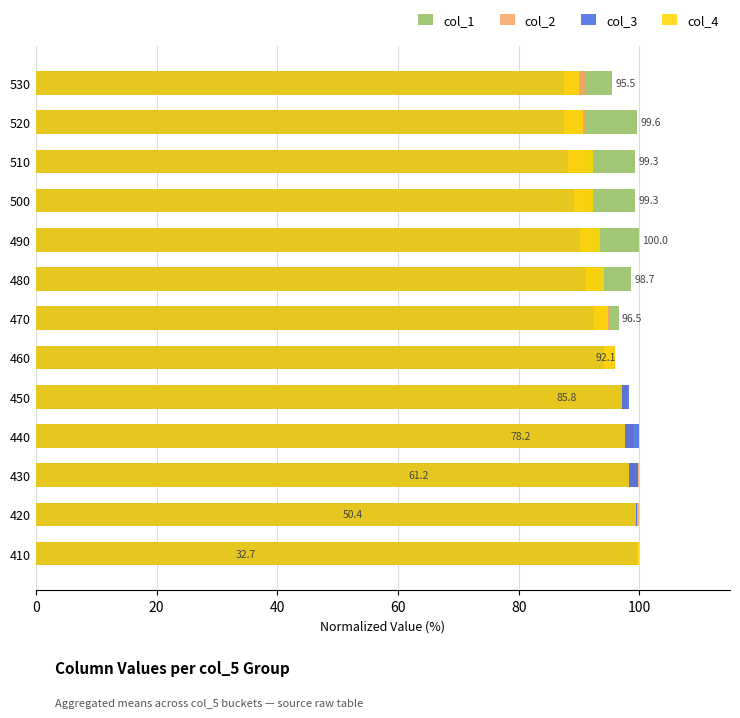

How many groups of bars are there?

13